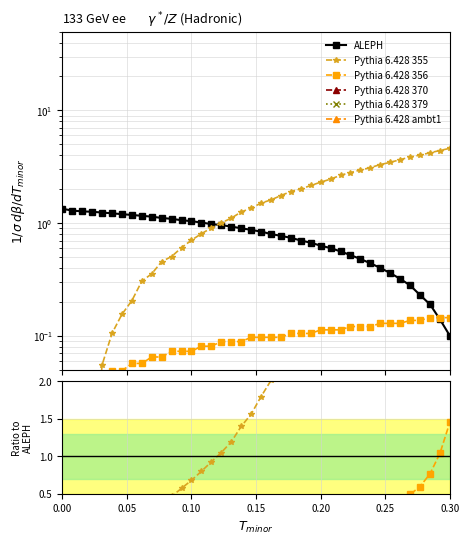

What is the sum of all Pythia 6.428 ambt1 values?

0.4